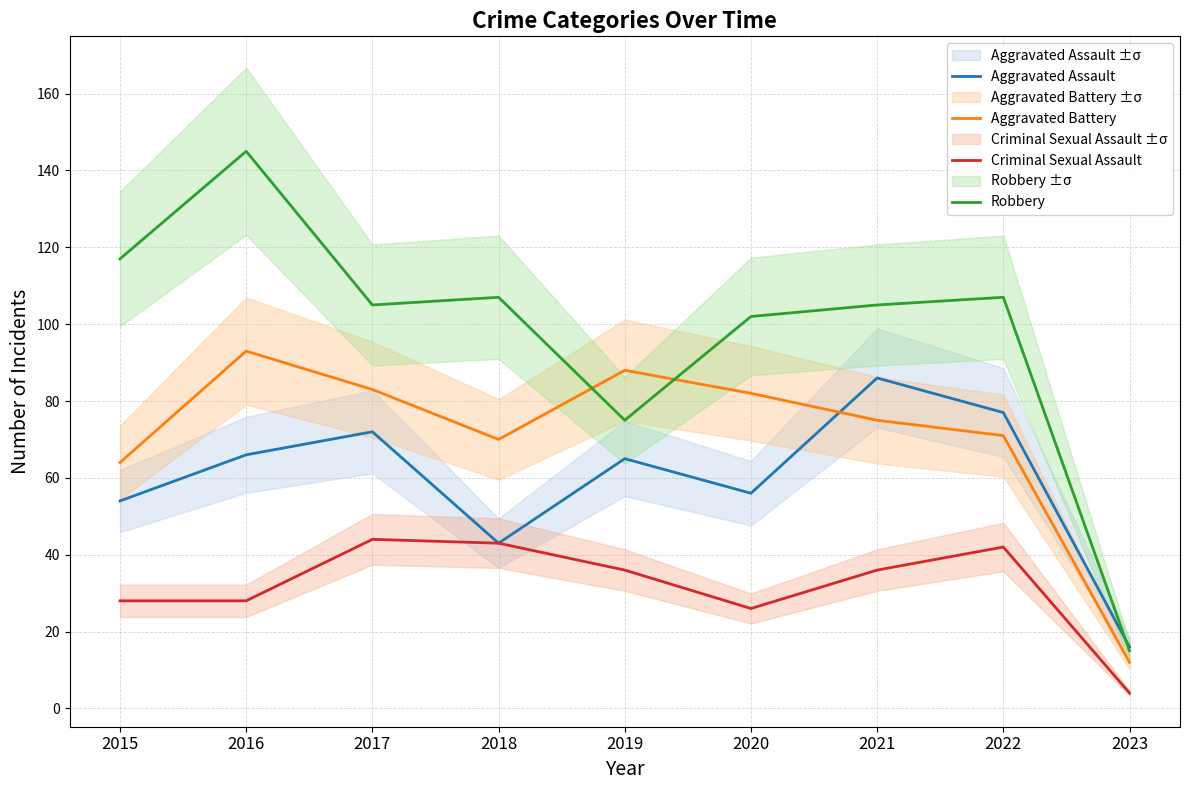

The Robbery series shows 72 at 2017. True or false?

False